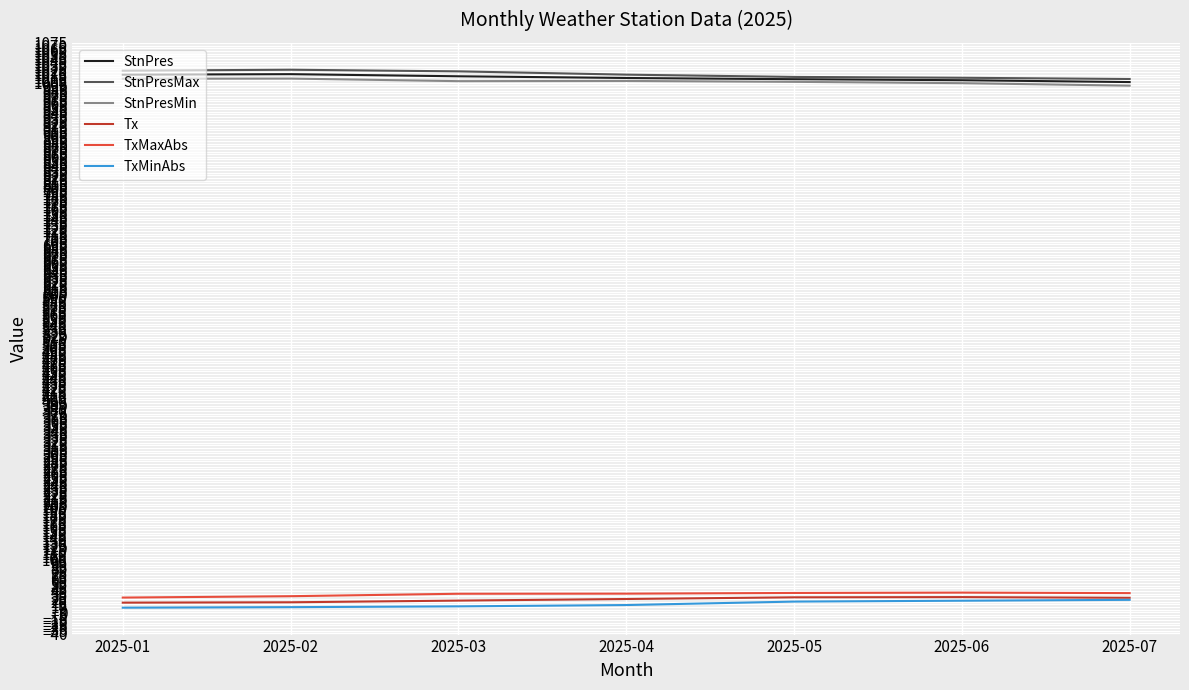

The StnPresMin series shows 994.4 at 2025-07. True or false?

True